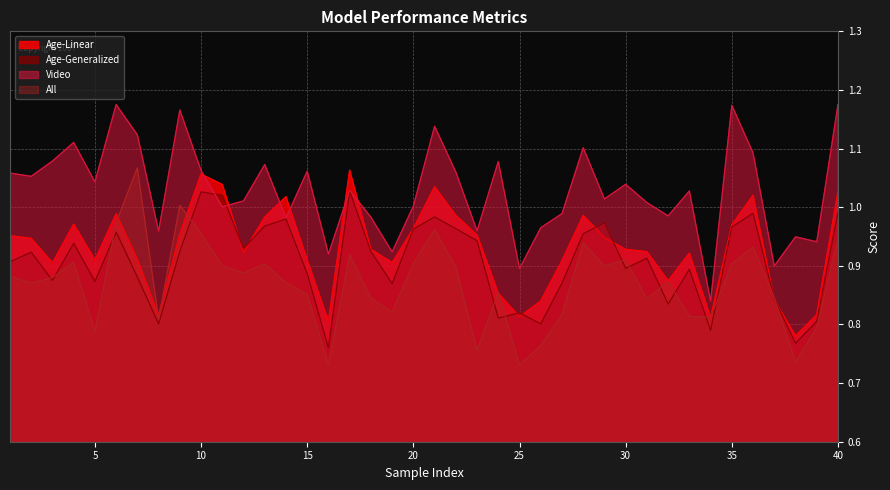

Reading left to right, list all the values displayed in this chart.

Age-Linear: 1.0	0.9	0.9	1.0	0.9	1.0	0.9	0.8	1.0	1.1	1.0	0.9	1.0	1.0	0.9	0.8	1.1	0.9	0.9	1.0	1.0	1.0	1.0	0.9	0.8	0.8	0.9	1.0	0.9	0.9	0.9	0.9	0.9	0.8	1.0	1.0	0.8	0.8	0.8	1.0
Age-Generalized: 0.9	0.9	0.9	0.9	0.9	1.0	0.9	0.8	0.9	1.0	1.0	0.9	1.0	1.0	0.9	0.8	1.0	0.9	0.9	1.0	1.0	1.0	0.9	0.8	0.8	0.8	0.9	1.0	1.0	0.9	0.9	0.8	0.9	0.8	1.0	1.0	0.8	0.8	0.8	1.0
Video: 1.1	1.1	1.1	1.1	1.0	1.2	1.1	1.0	1.2	1.1	1.0	1.0	1.1	1.0	1.1	0.9	1.0	1.0	0.9	1.0	1.1	1.1	1.0	1.1	0.9	1.0	1.0	1.1	1.0	1.0	1.0	1.0	1.0	0.8	1.2	1.1	0.9	0.9	0.9	1.2
All: 0.9	0.9	0.9	0.9	0.8	1.0	1.1	0.8	1.0	1.0	0.9	0.9	0.9	0.9	0.9	0.7	0.9	0.8	0.8	0.9	1.0	0.9	0.8	0.9	0.7	0.8	0.8	0.9	0.9	0.9	0.8	0.9	0.8	0.8	0.9	0.9	0.8	0.7	0.8	0.9